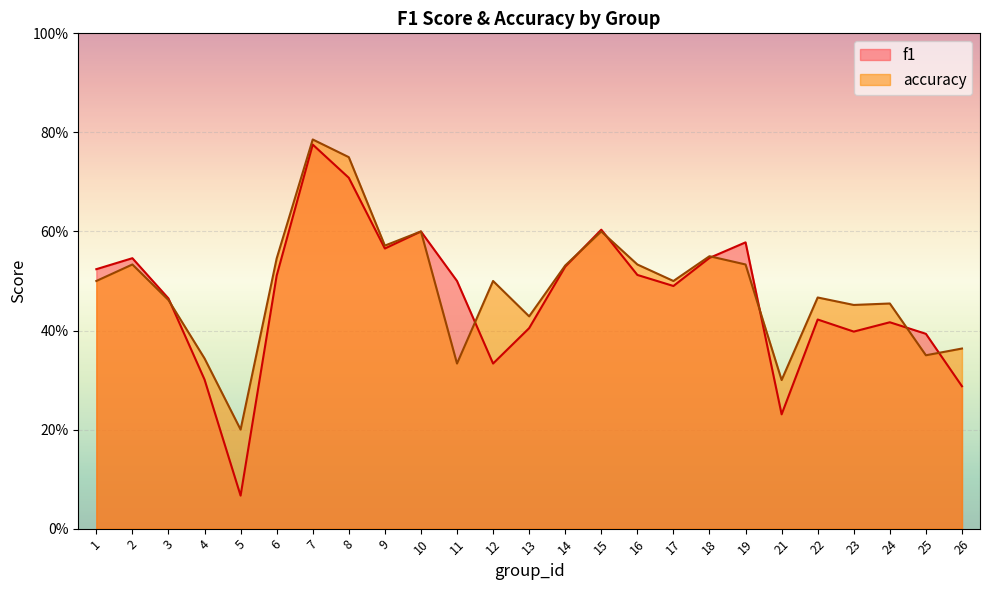

What is the total value across all series at 19?

1.1